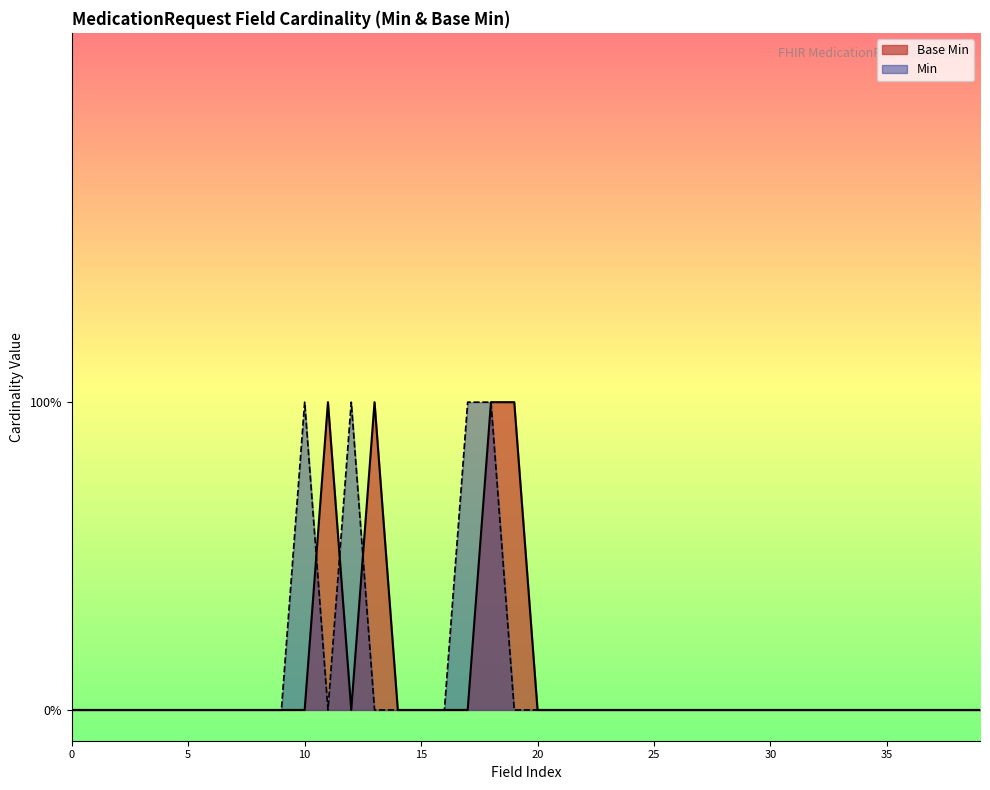

How many points are lower than both their immediate neighbors (excluding endpoints)?

1